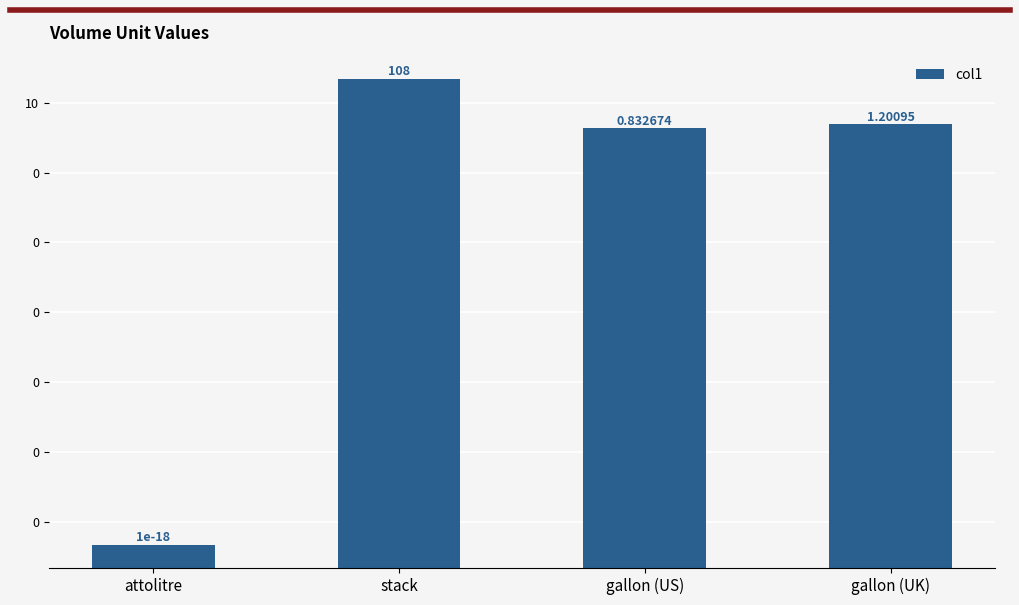

The value at attolitre is 0.0. True or false?

False